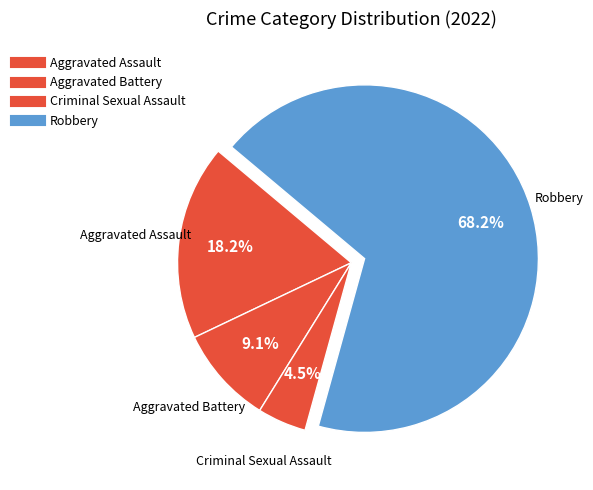

How many segments does this pie chart have?

4